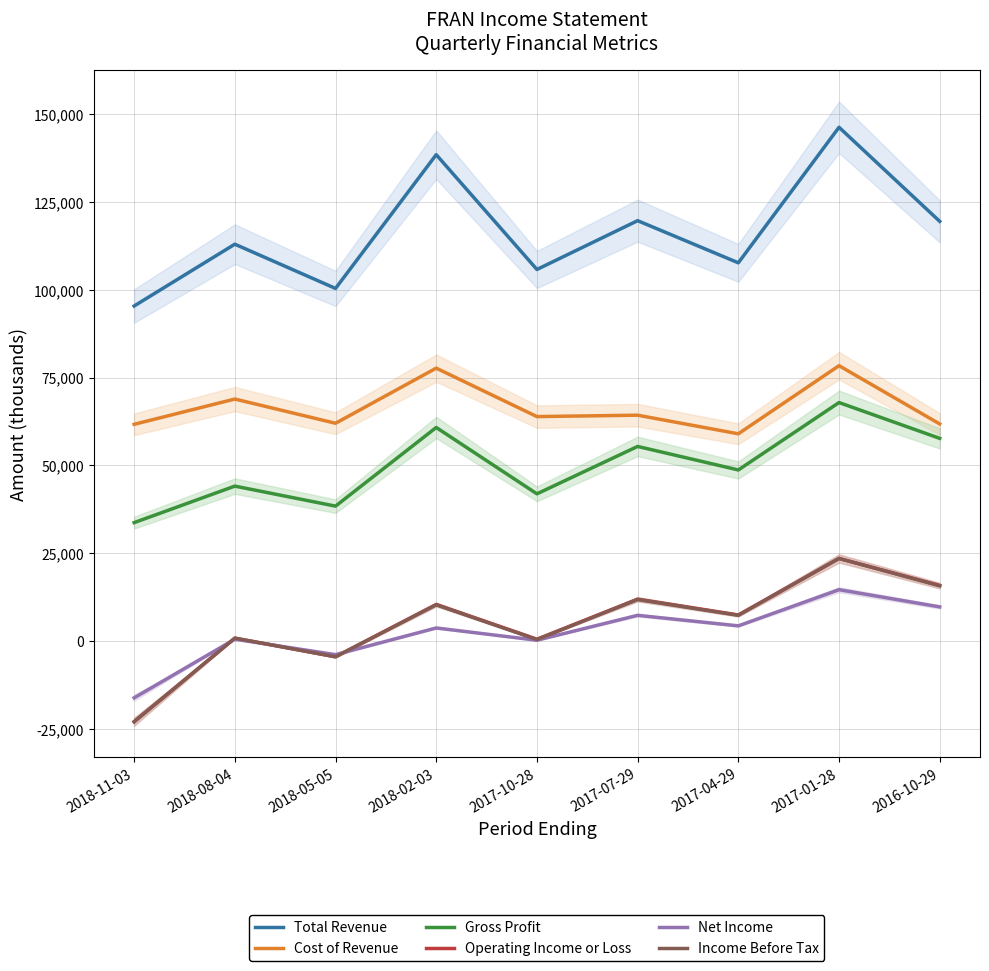

What is the difference between the Net Income values at 2018-11-03 and 2018-05-05?

12300